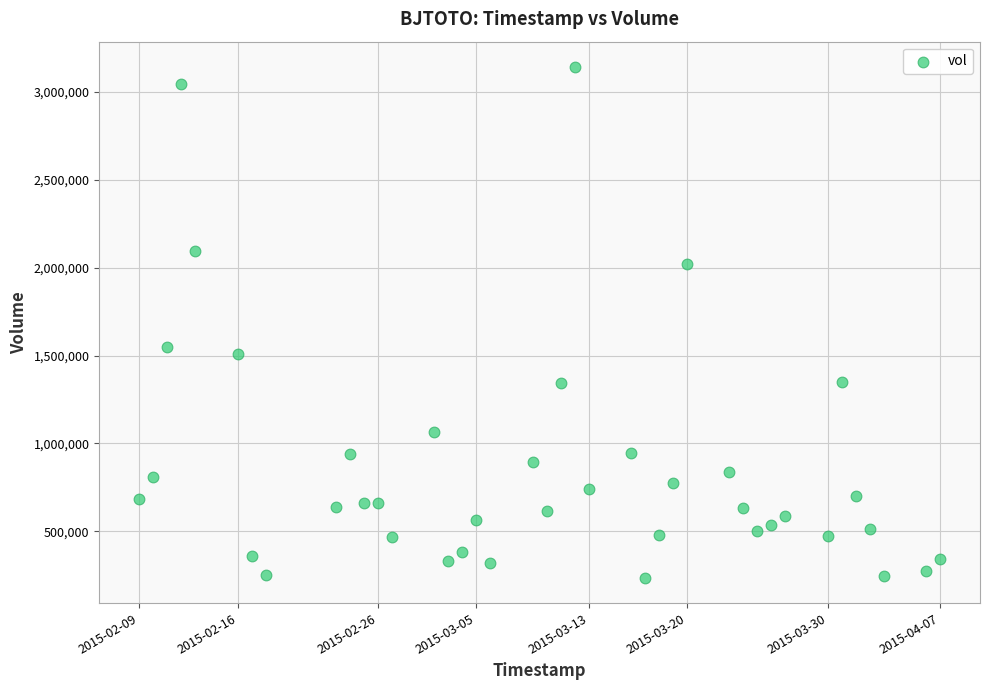

What Y value in the scatter plot is closest to 1688750?

1547800